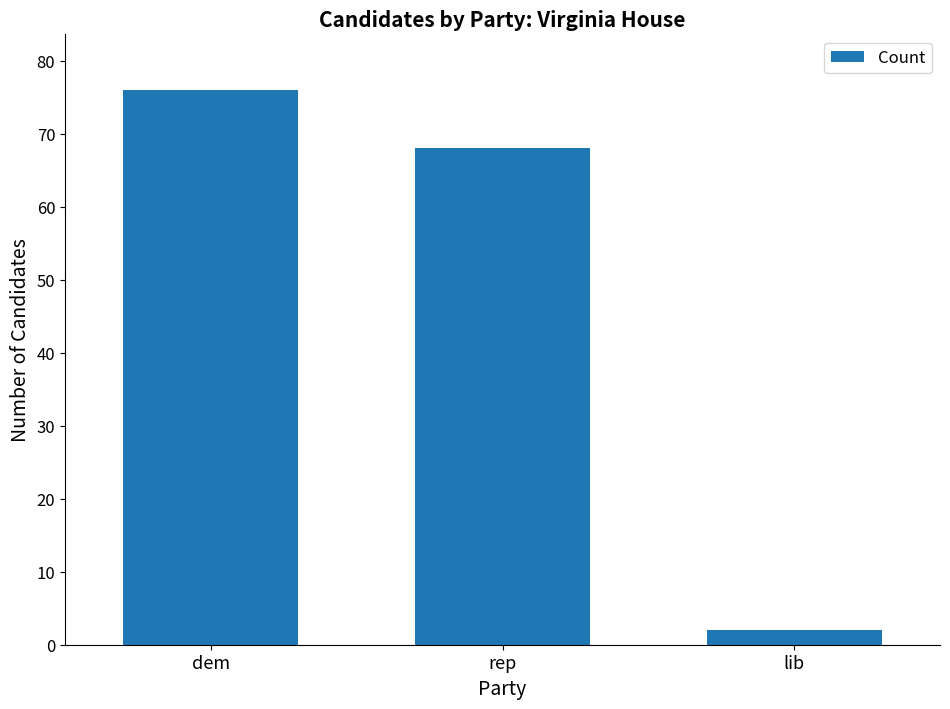

The chart shows a value of 68 at rep. True or false?

True